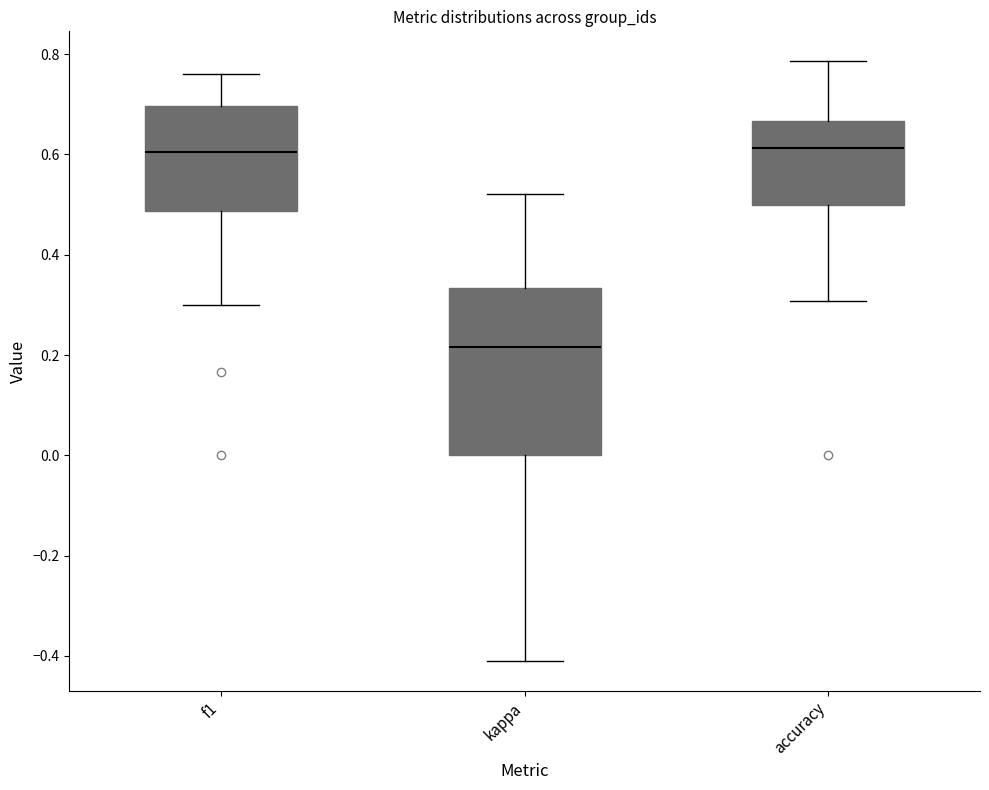

Comparing the boxes themselves (not the whiskers), which one is the tallest?

kappa